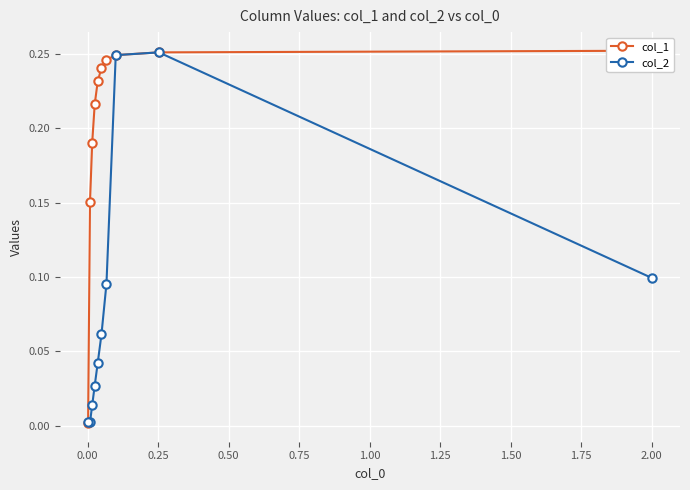

Rank the series by their average value, from lowest to highest.

col_2, col_1